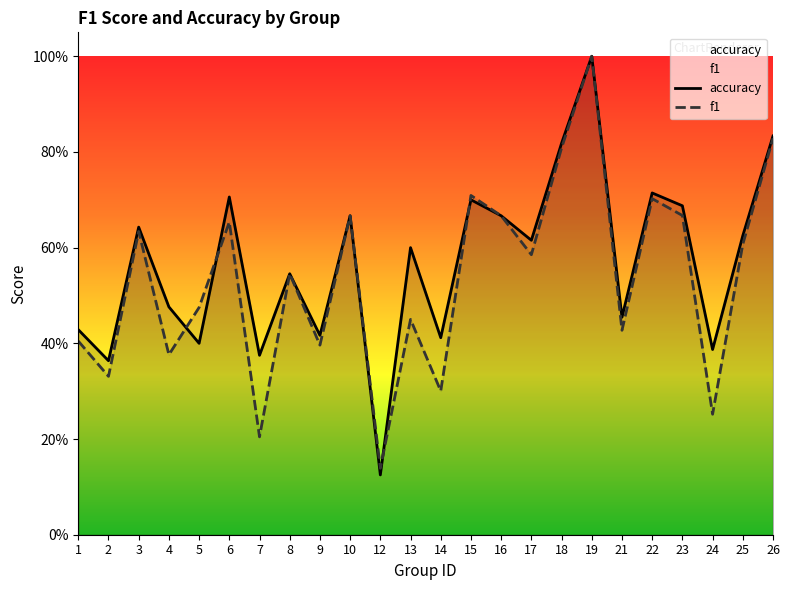

How many interior local valleys does the f1 series have?

9